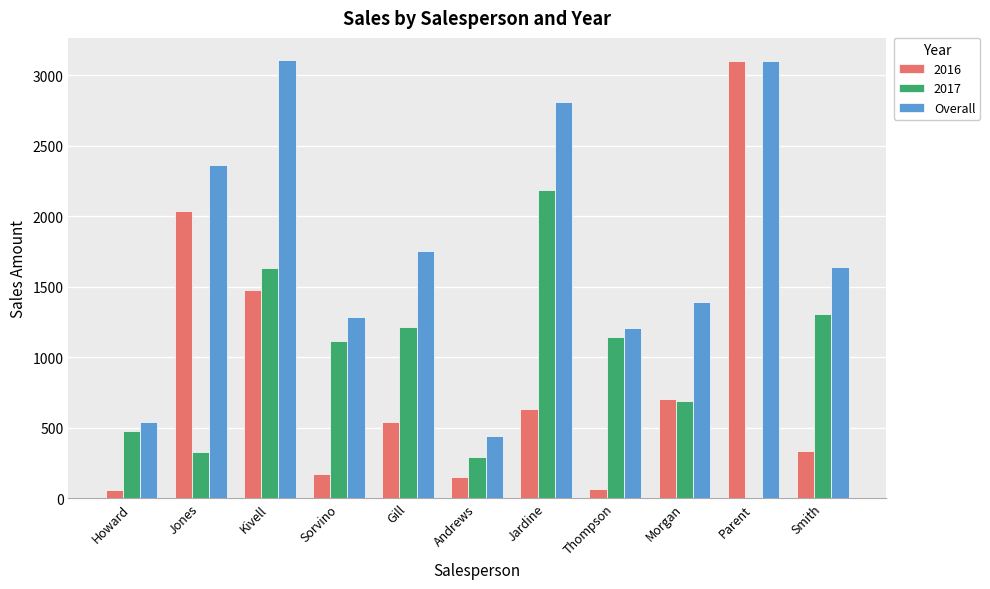

True or false: Overall has a value of 2380.9 at Gill.

False